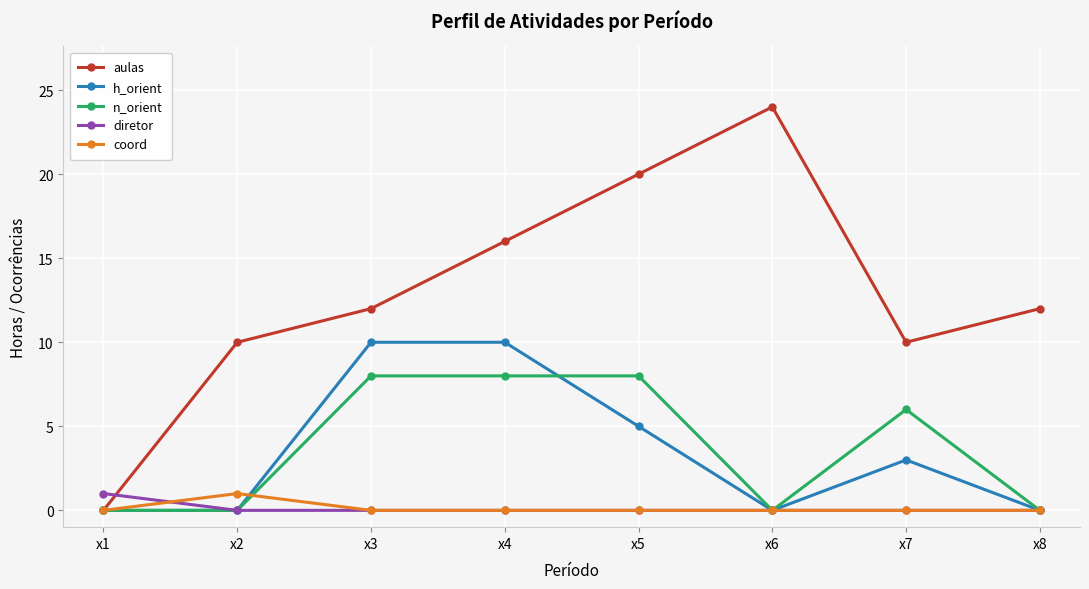

What is the average value of the aulas series?

13